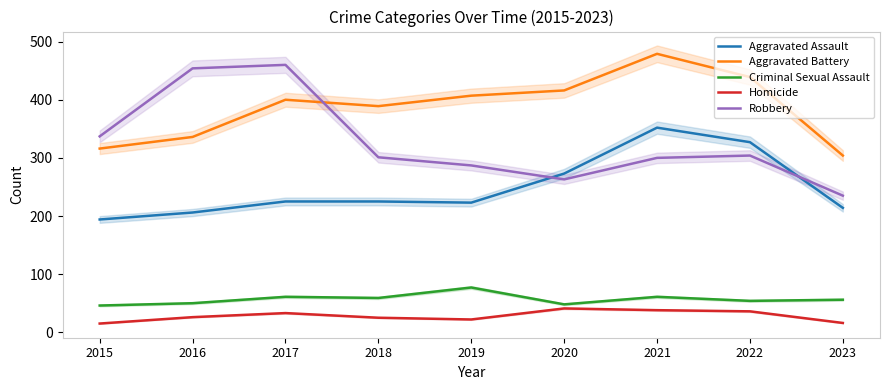

What is the difference between the highest and lowest values at 2016?

428